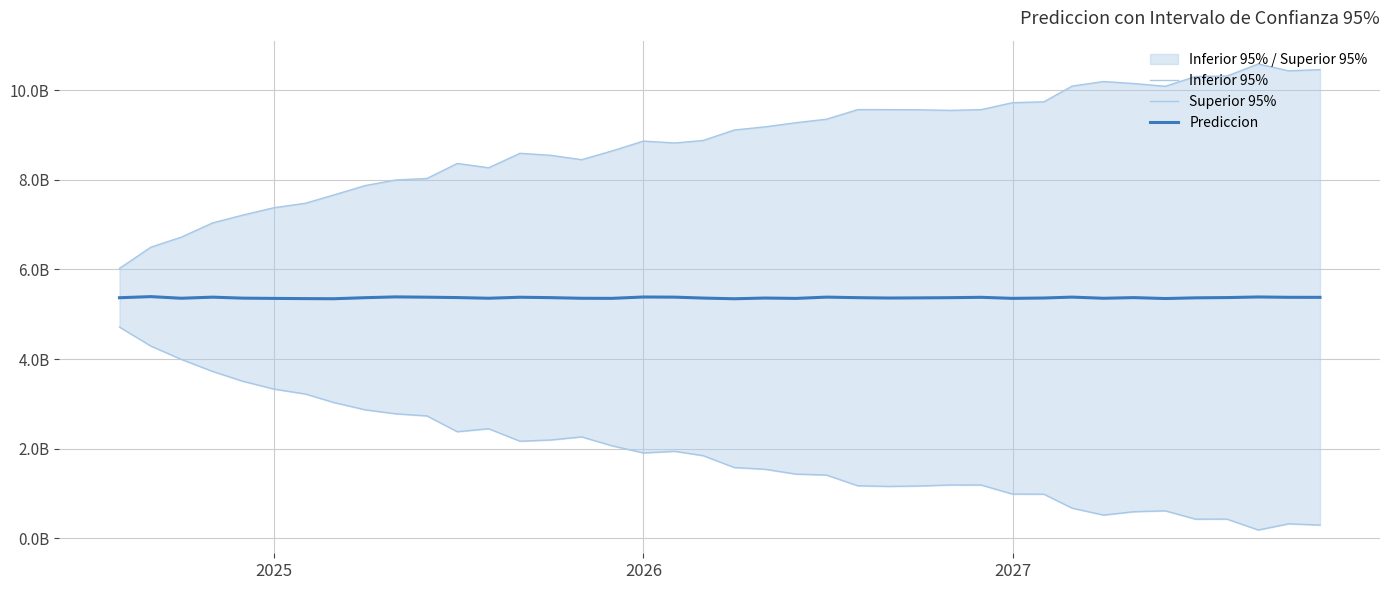

True or false: Superior 95% and Prediccion cross at least once.

False